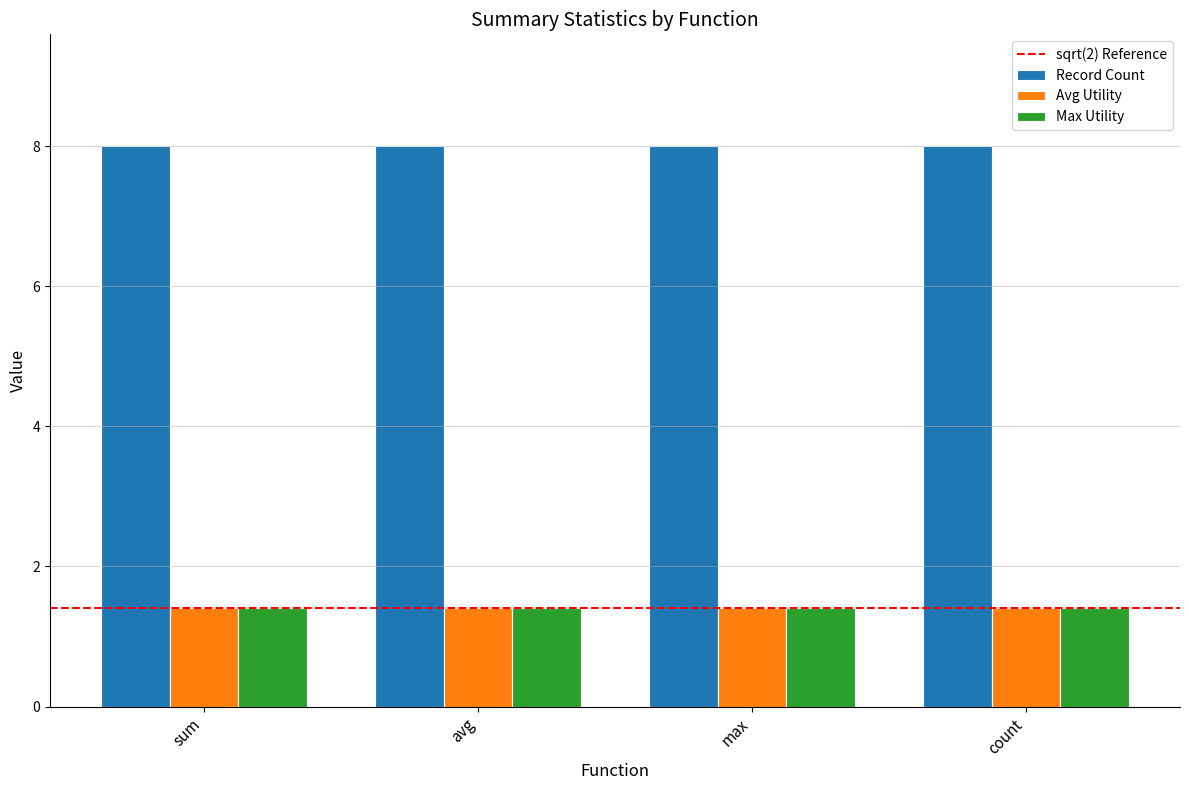

What is the spread (max minus min) of values at count?

6.6